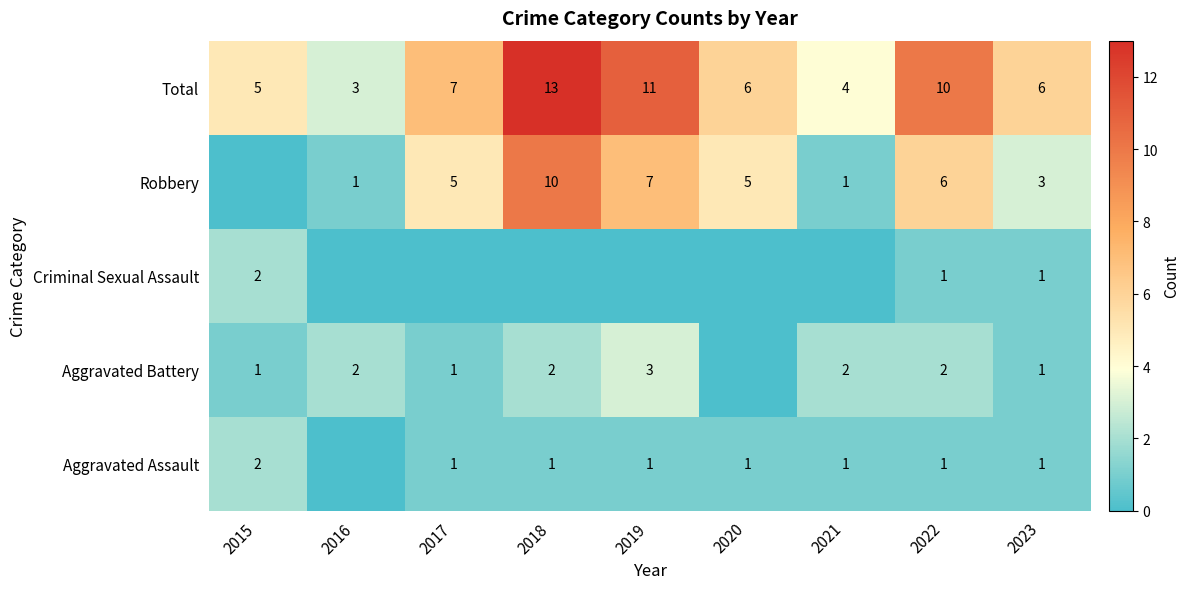

What is the difference between the highest and lowest values at 2022?

9